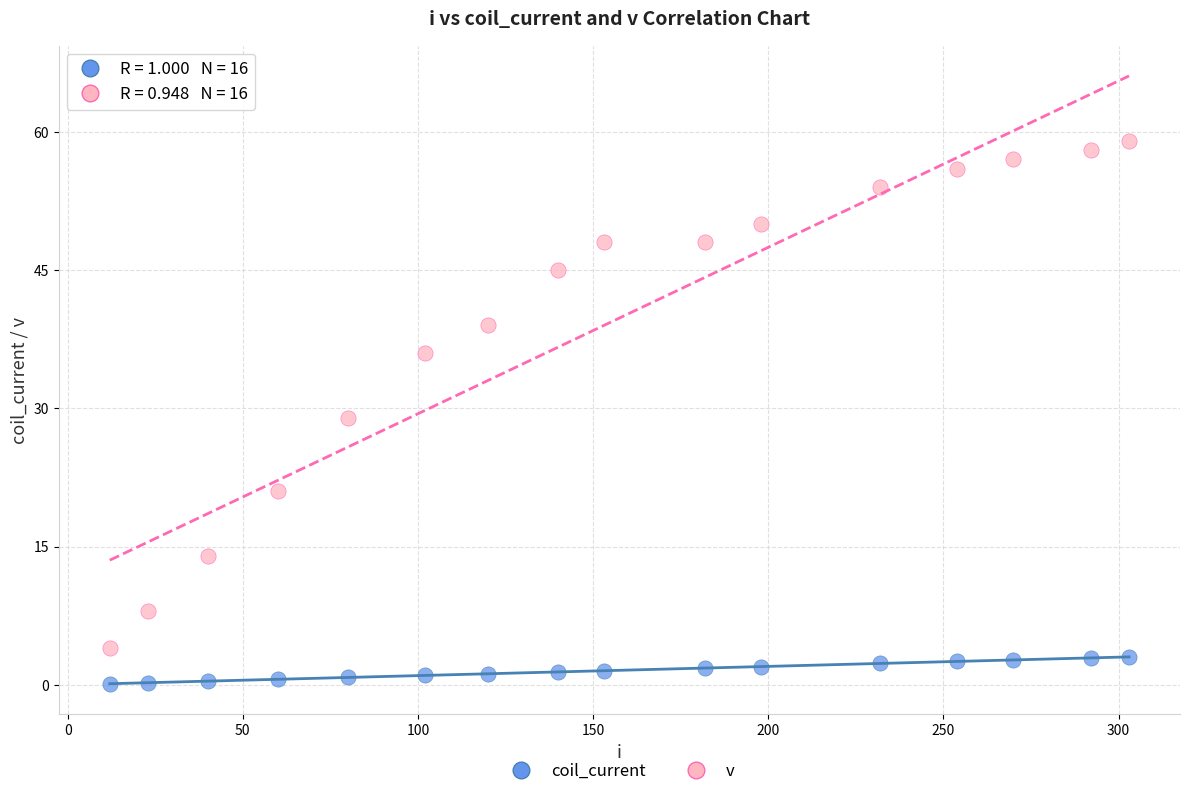

Across all data points, what is the range of X values (max minus min)?

291.0